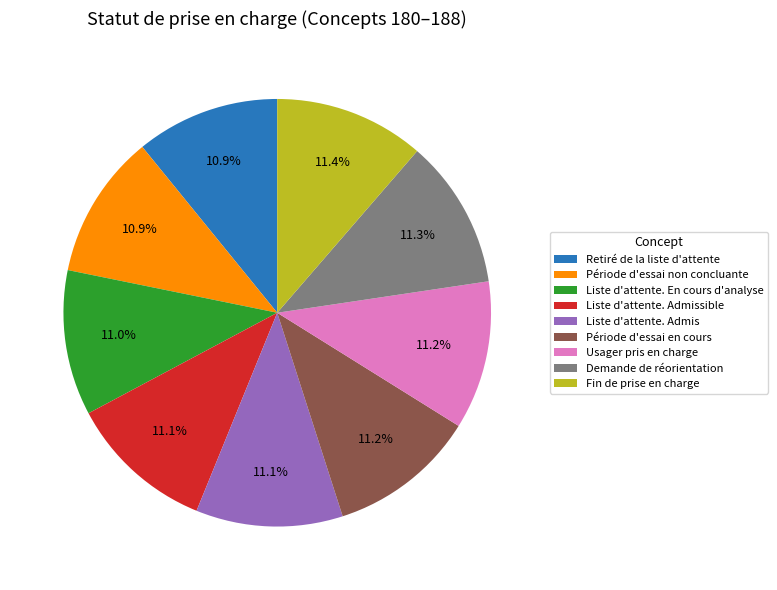

Count the number of slices in the pie.

9